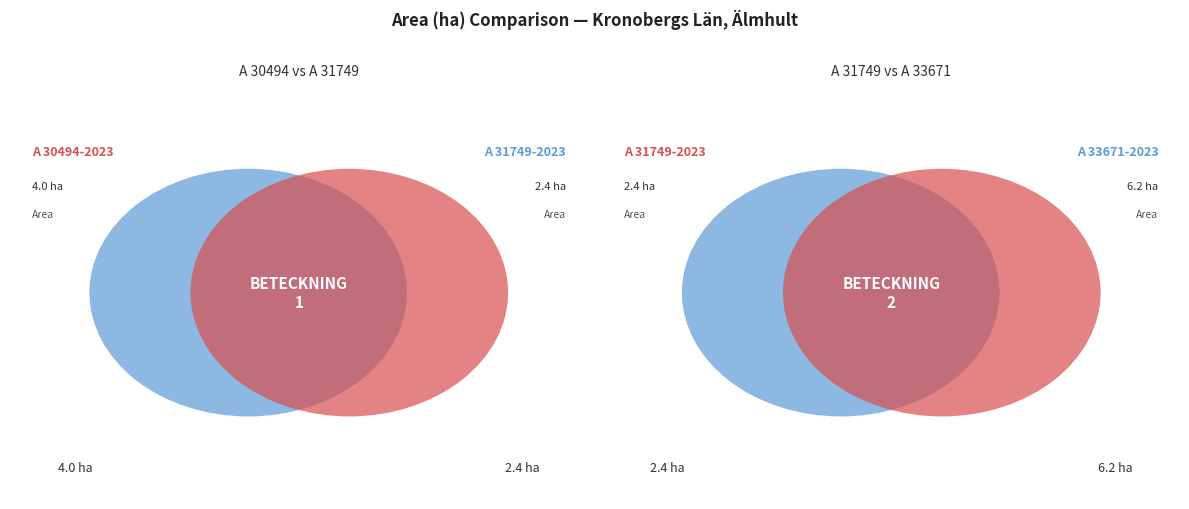

What is the change in value from A 31749-2023 to A 33671-2023?

+3.8